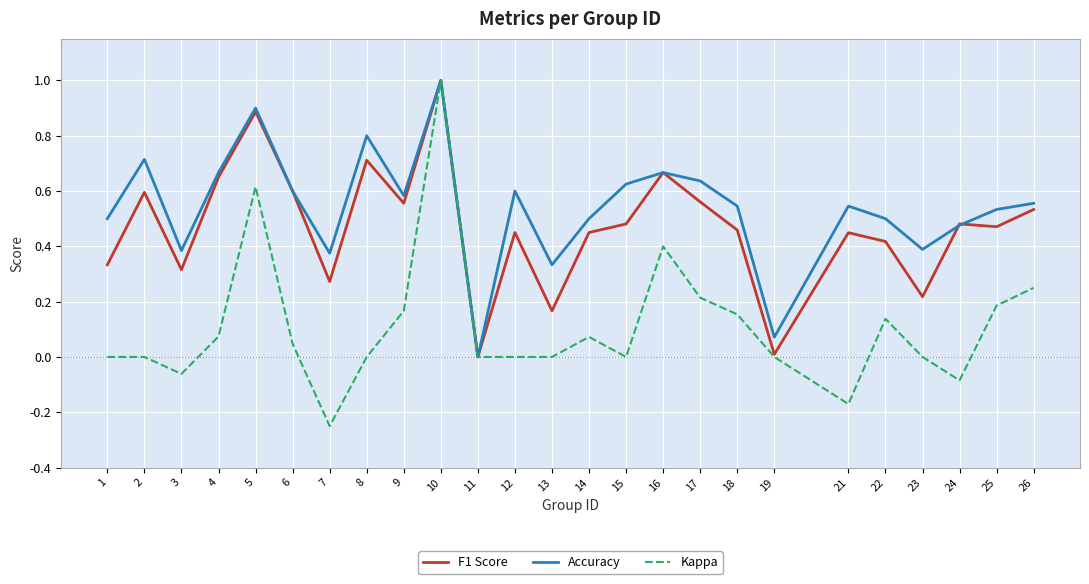

Which series has the largest total across all categories?

Accuracy